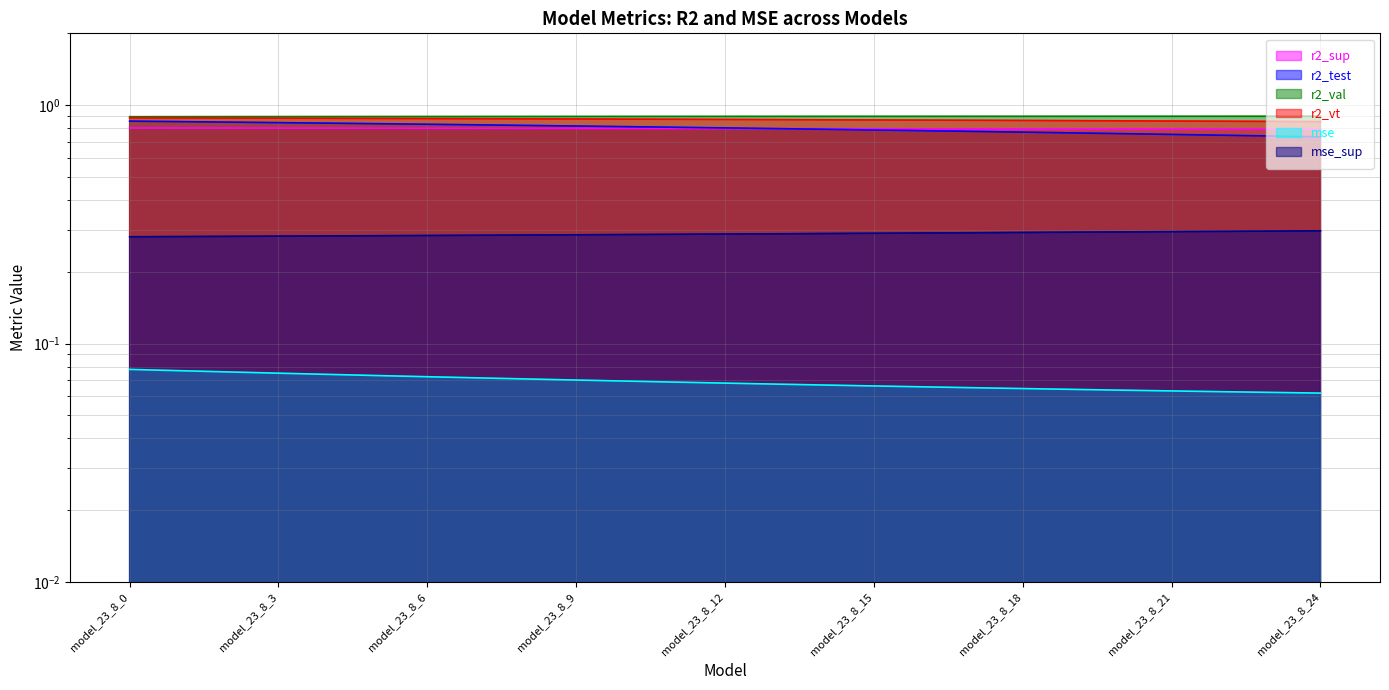

Between model_23_8_5 and model_23_8_6, which series saw the biggest shift?

r2_test